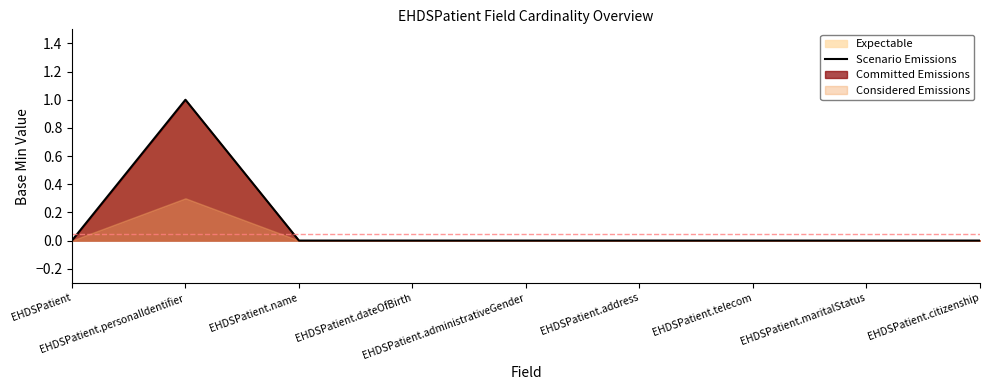

What is the difference between the maximum and minimum values?

1